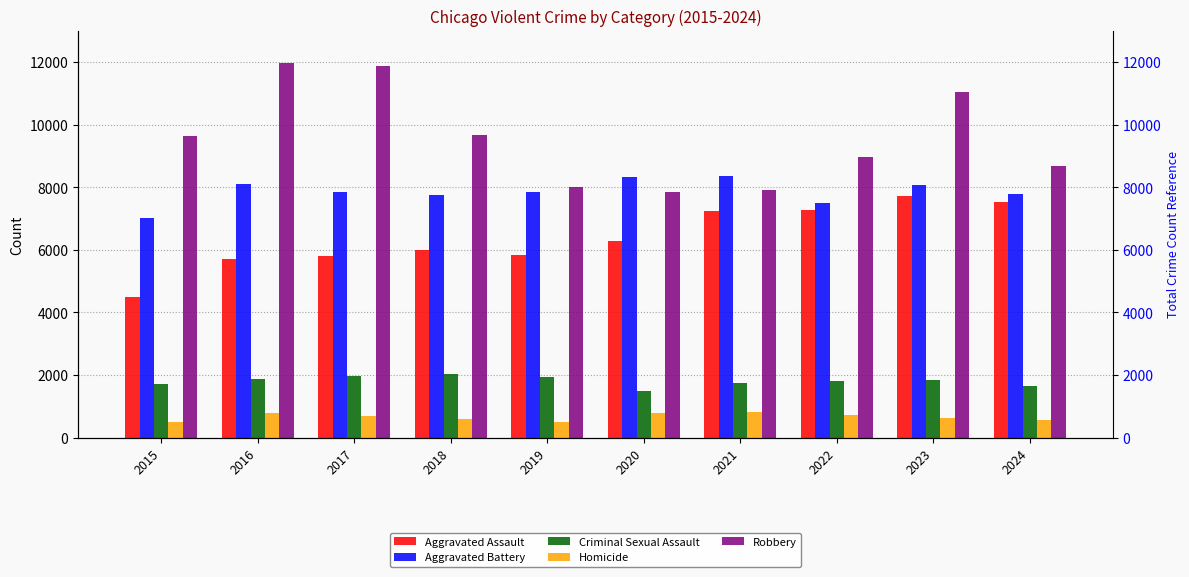

Reading right to left, extract all data points from this chart.

Aggravated Assault: 7530	7712	7280	7242	6265	5841	6002	5793	5713	4480
Aggravated Battery: 7784	8078	7491	8347	8321	7858	7735	7845	8085	7019
Criminal Sexual Assault: 1638	1846	1811	1746	1493	1921	2042	1979	1854	1705
Homicide: 551	626	725	804	787	499	588	672	786	496
Robbery: 8684	11053	8963	7920	7855	7995	9681	11880	11960	9638